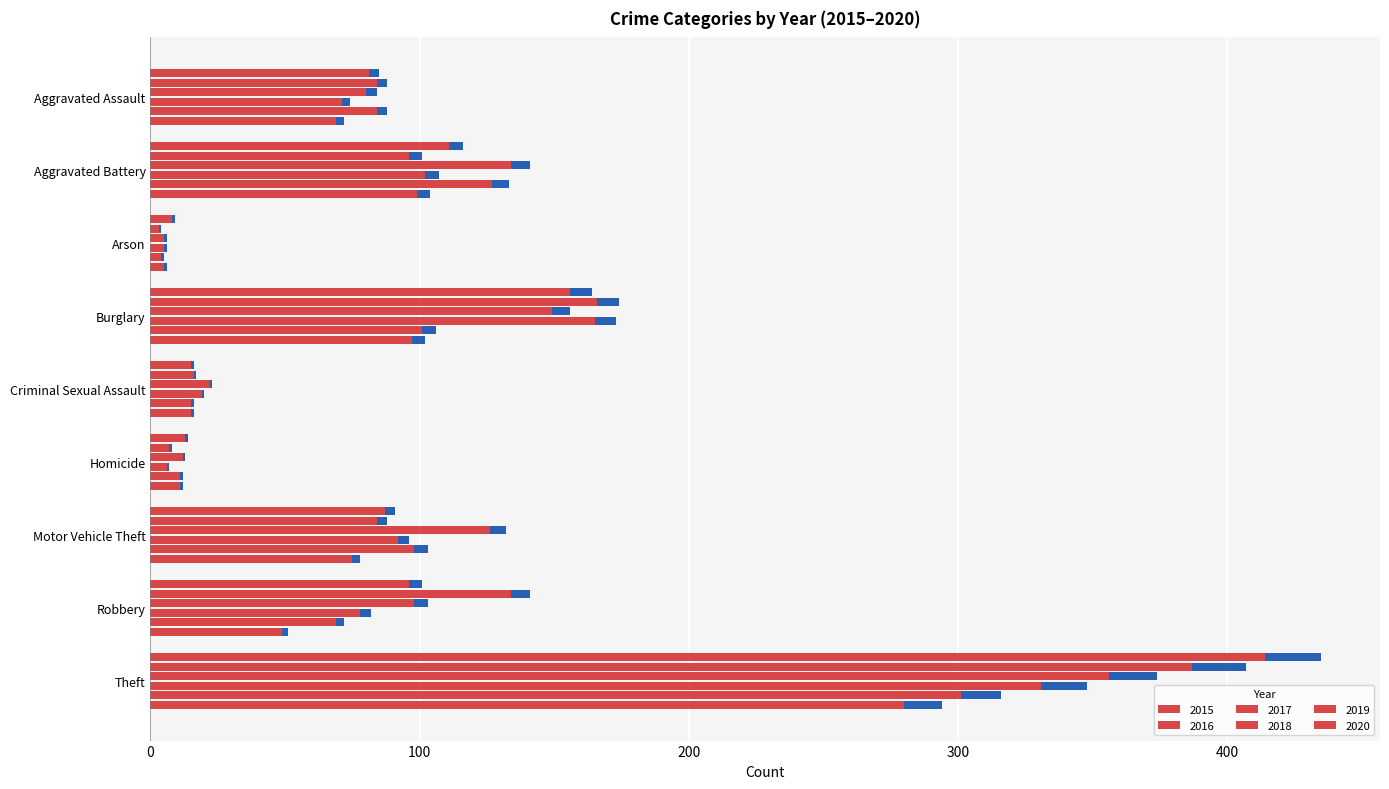

Is it true that 2020 equals 104 at Aggravated Battery?

True